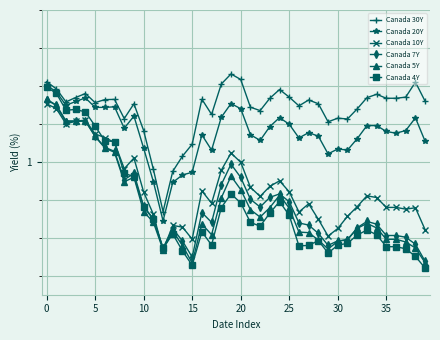

What are all the series names shown in the legend?

Canada 30Y, Canada 20Y, Canada 10Y, Canada 7Y, Canada 5Y, Canada 4Y